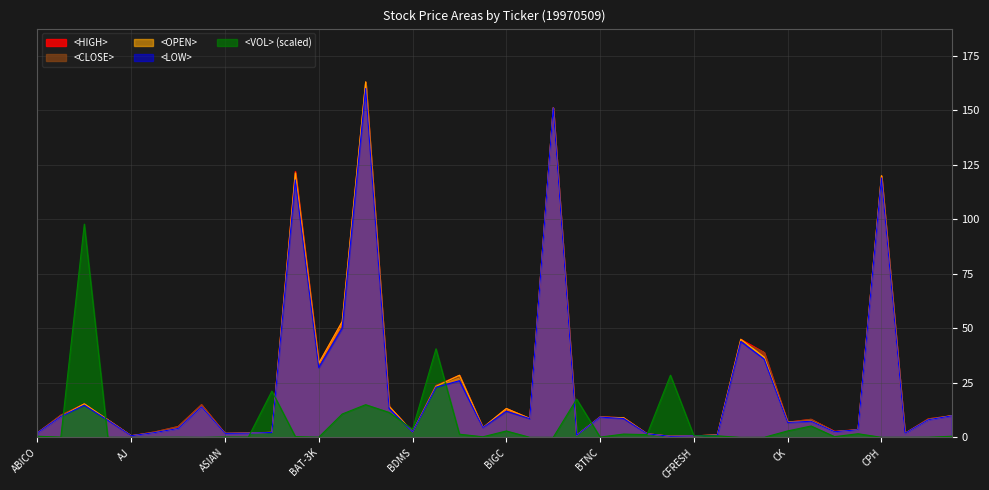

Reading right to left, what are all the values shown in this chart?

<HIGH>: 10.0	8.5	1.9	120.0	3.6	2.8	8.3	7.0	38.9	45.0	1.2	0.7	0.5	1.7	9.0	9.4	1.1	151.1	8.8	13.2	4.5	28.5	23.8	2.6	14.2	163.0	53.1	34.0	122.0	2.3	2.1	1.9	15.0	5.0	2.5	0.8	8.1	15.4	10.2	2.1
<LOW>: 9.9	8.1	1.9	119.0	3.5	2.6	7.4	6.8	35.9	44.0	1.0	0.7	0.5	1.7	8.7	9.3	1.0	151.1	8.6	12.0	4.5	26.0	23.0	2.5	13.2	160.0	50.1	32.0	118.0	2.2	1.9	1.9	14.0	4.1	2.2	0.8	7.9	14.7	9.6	2.1
<OPEN>: 10.0	8.1	1.9	120.0	3.5	2.6	7.5	7.0	36.8	45.0	1.2	0.7	0.5	1.7	9.0	9.3	1.0	151.1	8.7	13.2	4.5	28.5	23.4	2.6	14.2	163.0	53.1	34.0	121.3	2.3	1.9	1.9	14.0	4.1	2.2	0.8	8.1	15.4	9.6	2.1
<CLOSE>: 10.0	8.5	1.9	120.0	3.5	2.7	8.3	6.9	38.9	44.0	1.1	0.7	0.5	1.7	8.8	9.4	1.1	151.1	8.6	12.0	4.5	27.8	23.8	2.5	14.0	163.0	50.5	32.2	118.7	2.3	2.1	1.9	15.0	5.0	2.5	0.8	8.1	15.0	10.2	2.1
<VOL>: 0.5	0.1	0.0	0.0	1.7	0.3	5.2	3.0	0.0	0.0	0.7	0.8	28.5	1.3	1.5	0.1	17.5	0.0	0.0	2.9	0.3	1.5	40.6	3.7	11.5	15.0	10.7	0.1	0.4	21.2	0.2	0.2	0.0	0.1	0.1	0.0	0.1	97.8	0.1	0.5